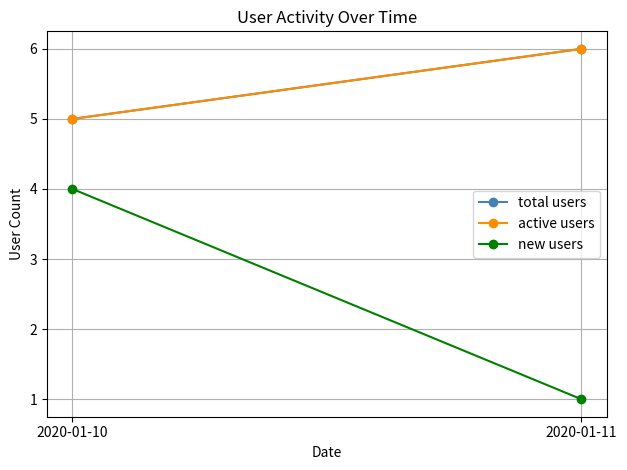

What is the approximate value of active users at 2020-01-10?

5